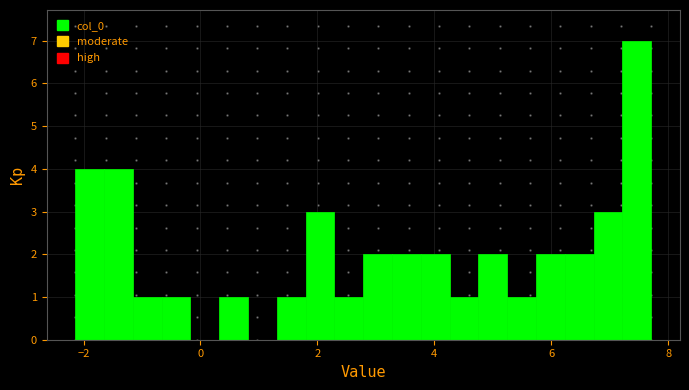

Around what value on the x-axis is the tallest bar? Give the approximate position of its centre, as read against the axis.

7.4